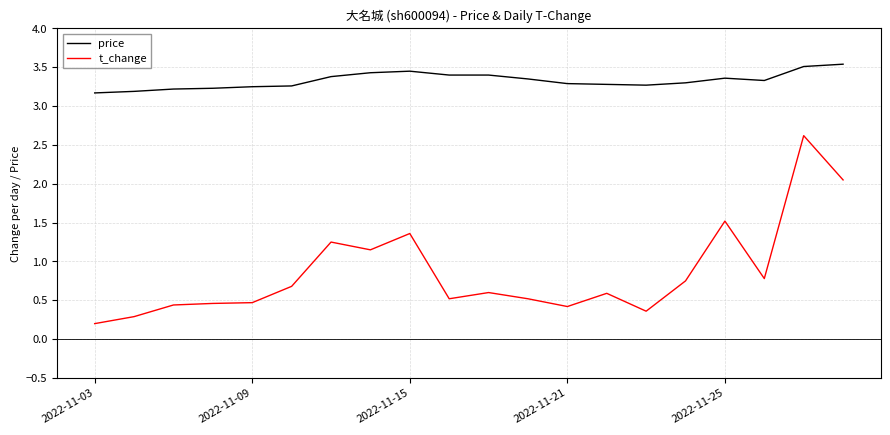

What are all the series names shown in the legend?

price, t_change